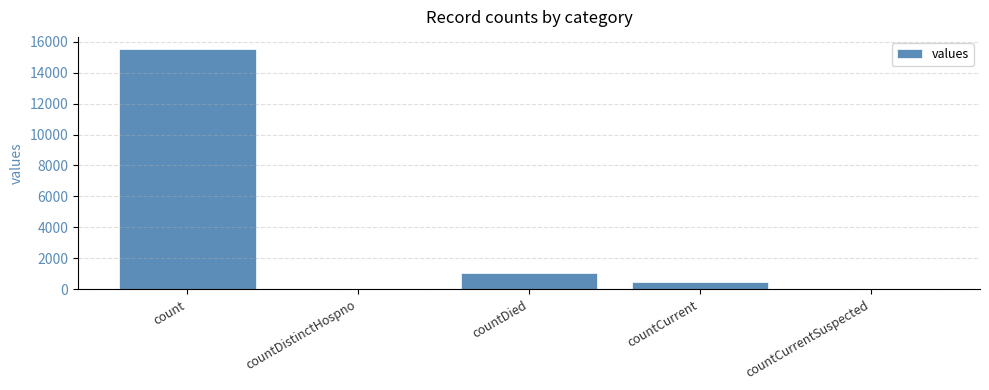

Is it true that the value at countCurrentSuspected is 0?

True